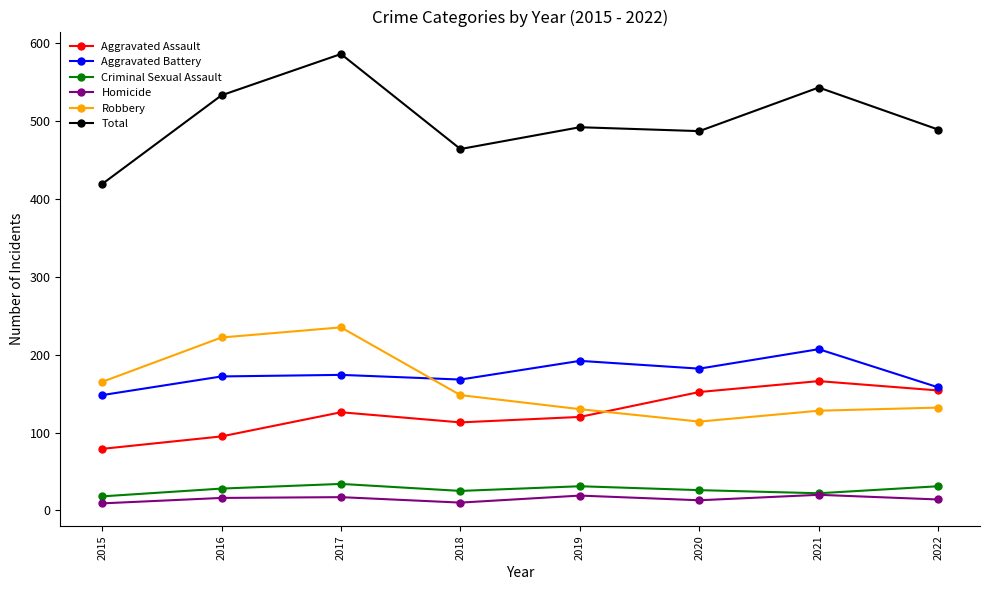

What is the value of the Criminal Sexual Assault point at the 2nd from the left?

28